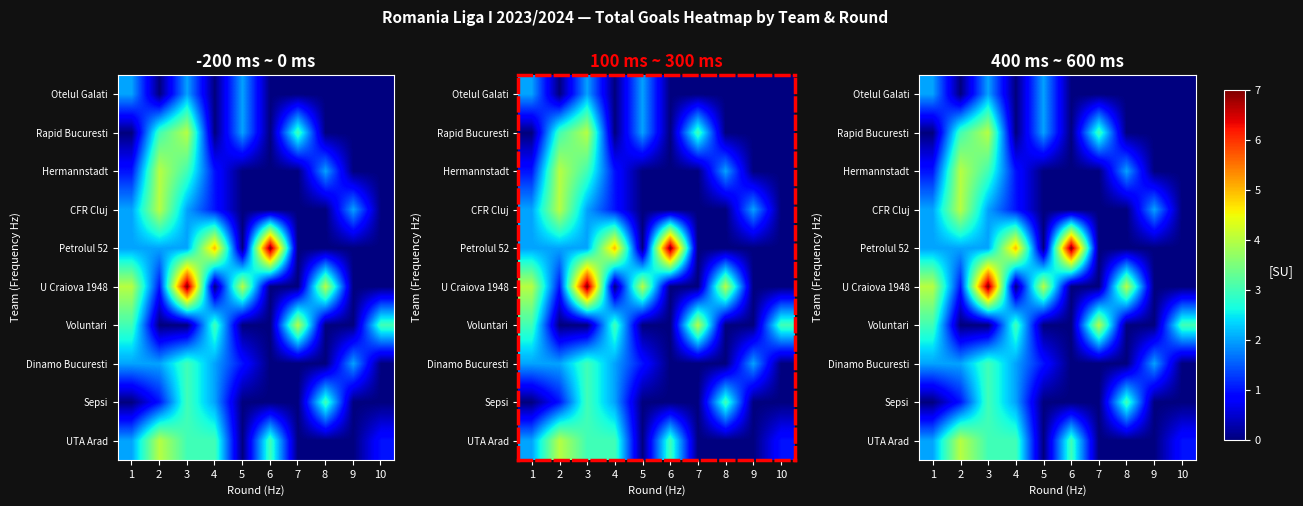

The value of U Craiova 1948 at 6 is 0. True or false?

True